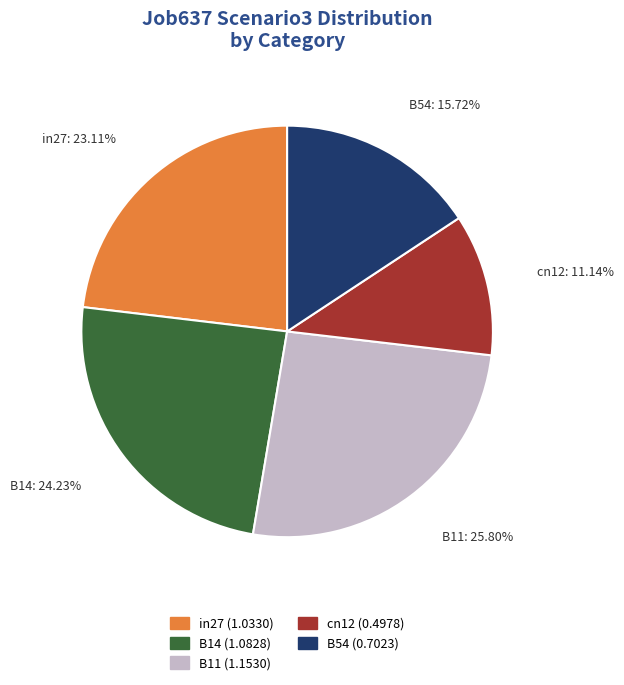

Is it true that cn12 is 22% of the pie?

False